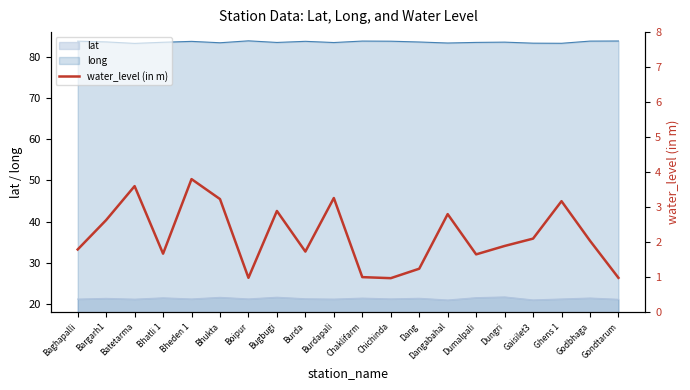

Reading left to right, transcribe all the data shown in this chart.

1.8	2.6	3.6	1.7	3.8	3.2	1.0	2.9	1.7	3.3	1.0	1.0	1.2	2.8	1.6	1.9	2.1	3.2	2.0	1.0